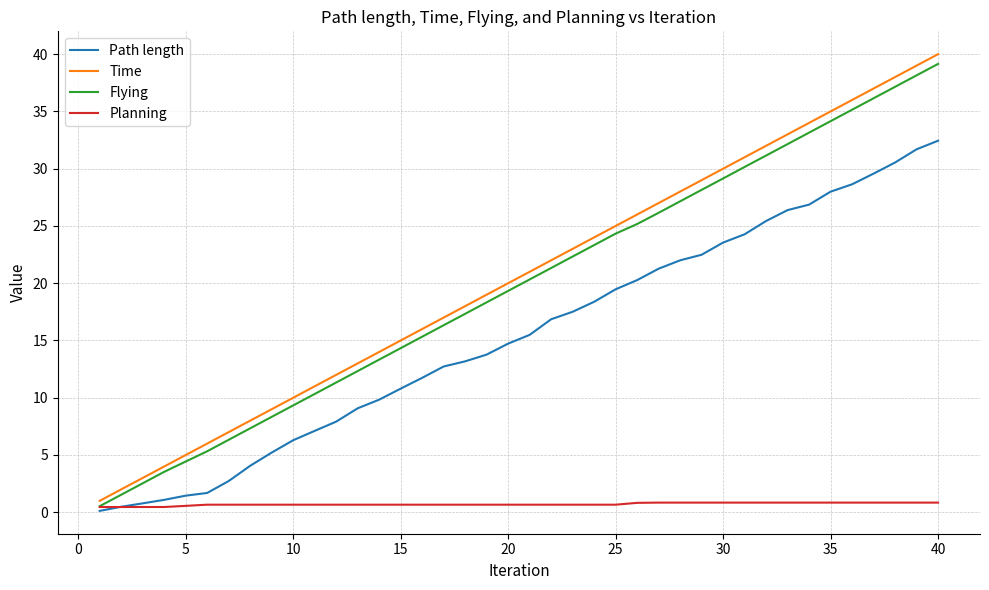

True or false: Planning and Time cross at least once.

False